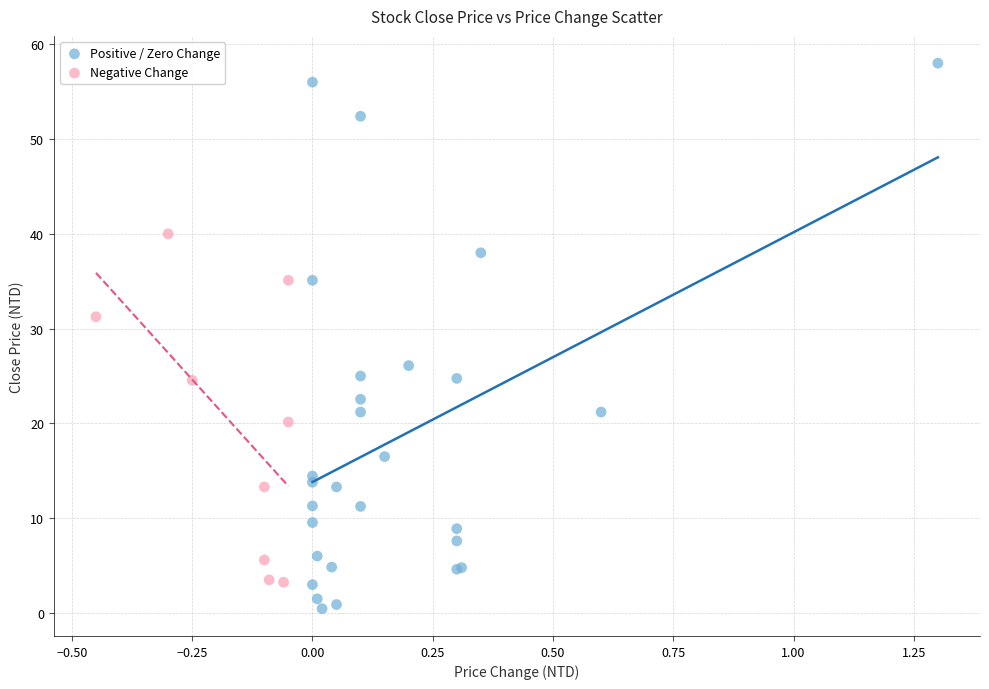

Which series reaches the minimum Y coordinate?

Positive / Zero Change